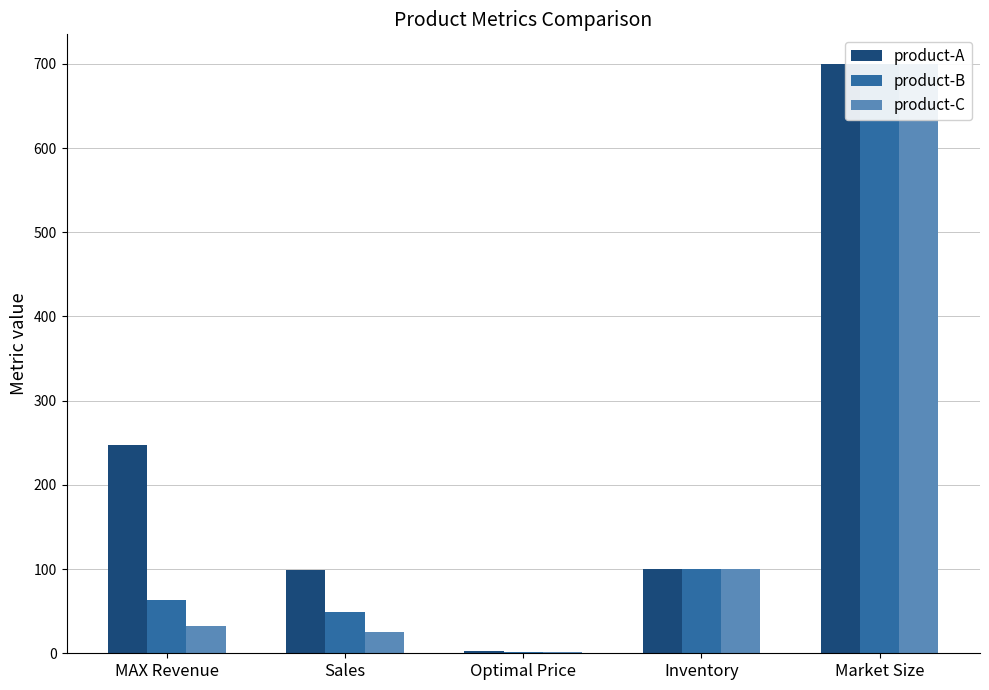

Rank the categories by product-B value from lowest to highest.

Optimal Price, Sales, MAX Revenue, Inventory, Market Size